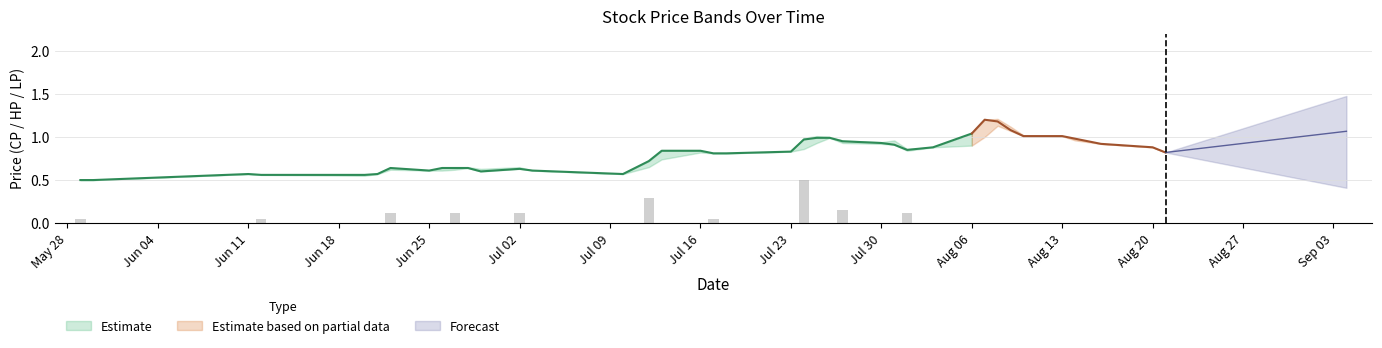

Is the value of HP at 32 greater than the value of CP at 9?

Yes